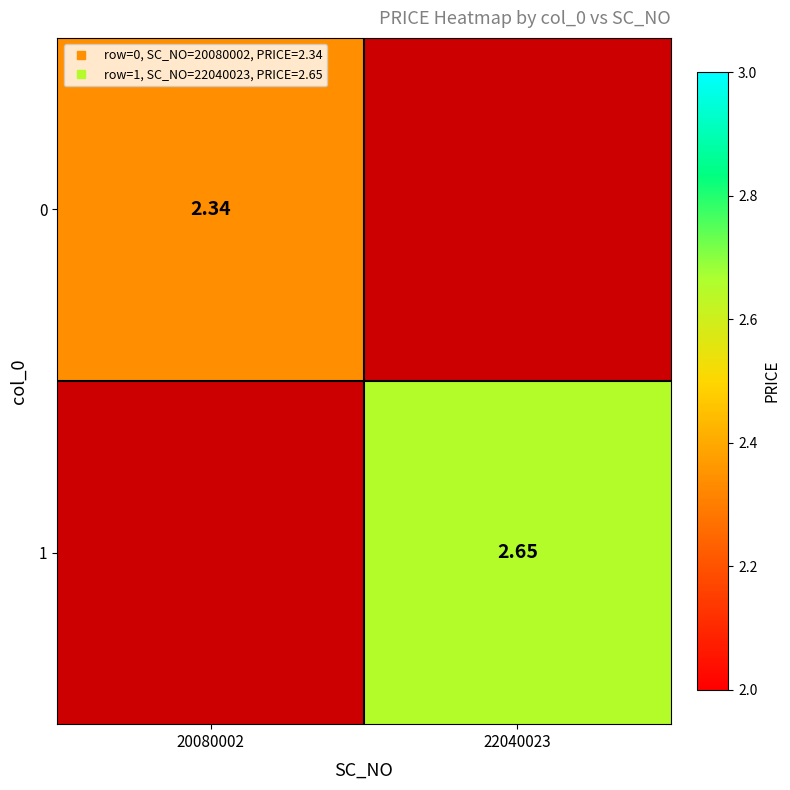

Is the value of 1 at 20080002 greater than the value of 0 at 22040023?

No